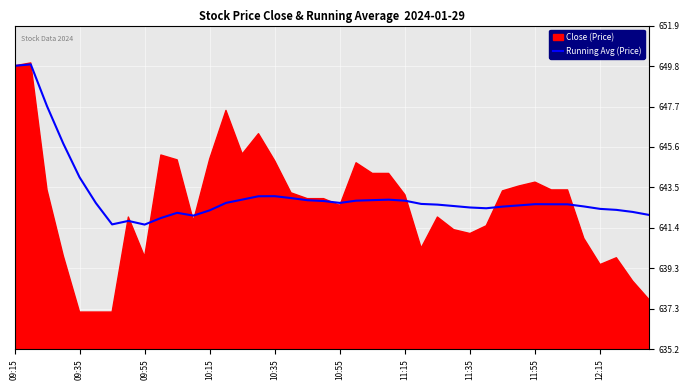

What is the ratio of the value at 11 to the value at 17?

1.0